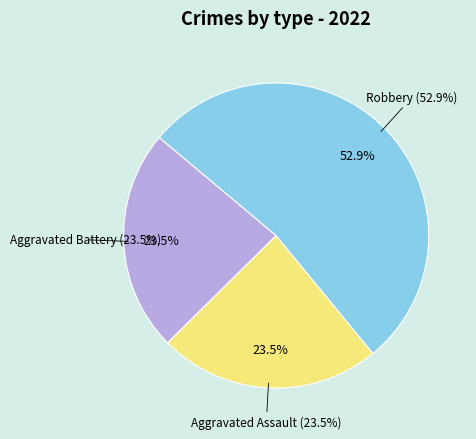

What is the majority slice?

Robbery